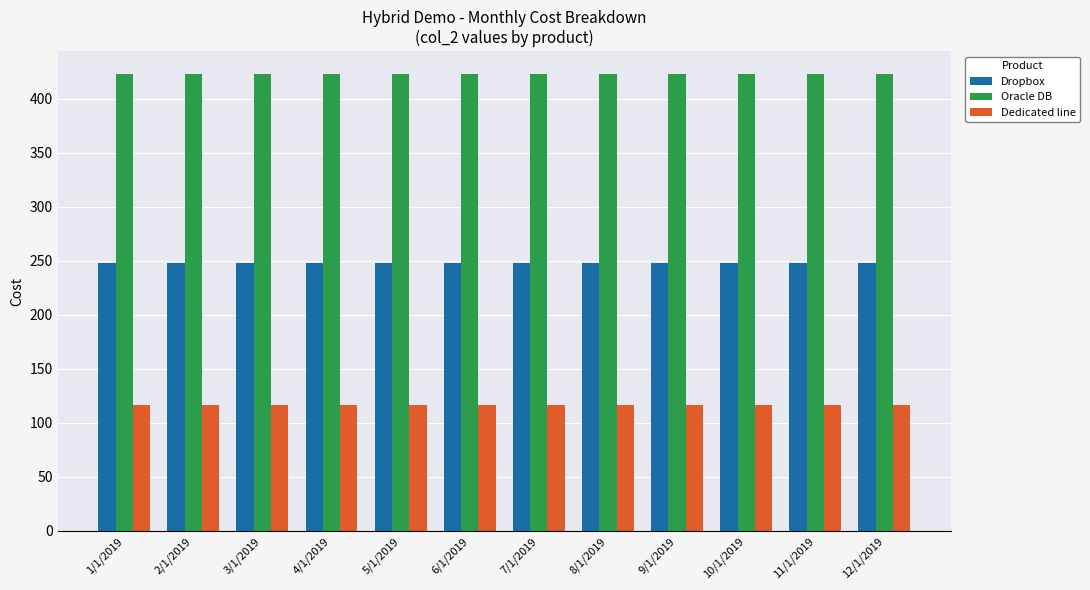

Which series has the largest total across all categories?

Oracle DB